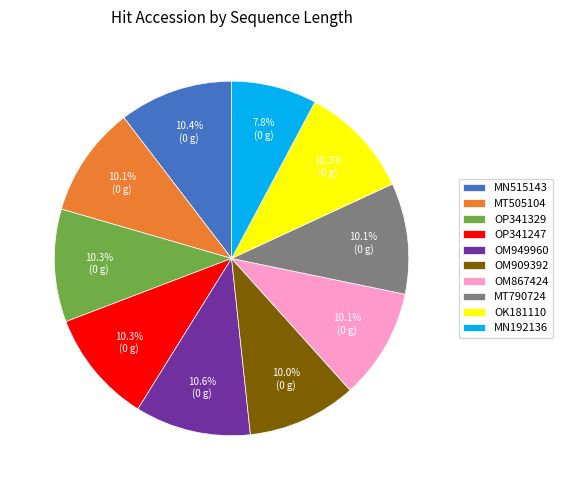

Is there any slice that represents more than half of the pie?

No